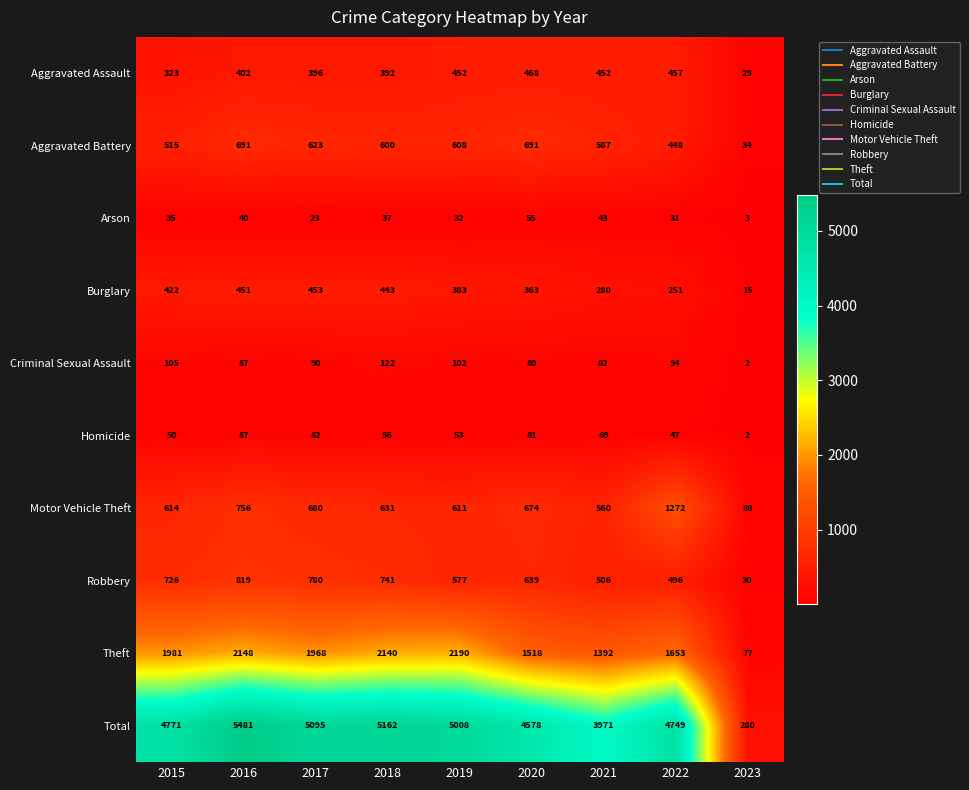

Is it true that Homicide equals 56 at 2018?

True